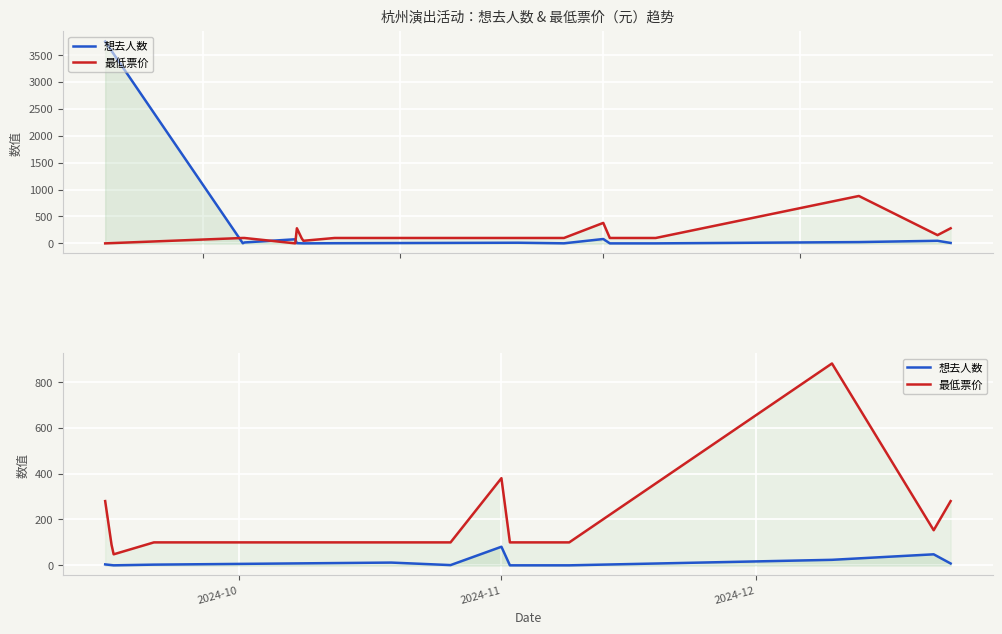

Which series has the largest range (max minus min)?

最低票价